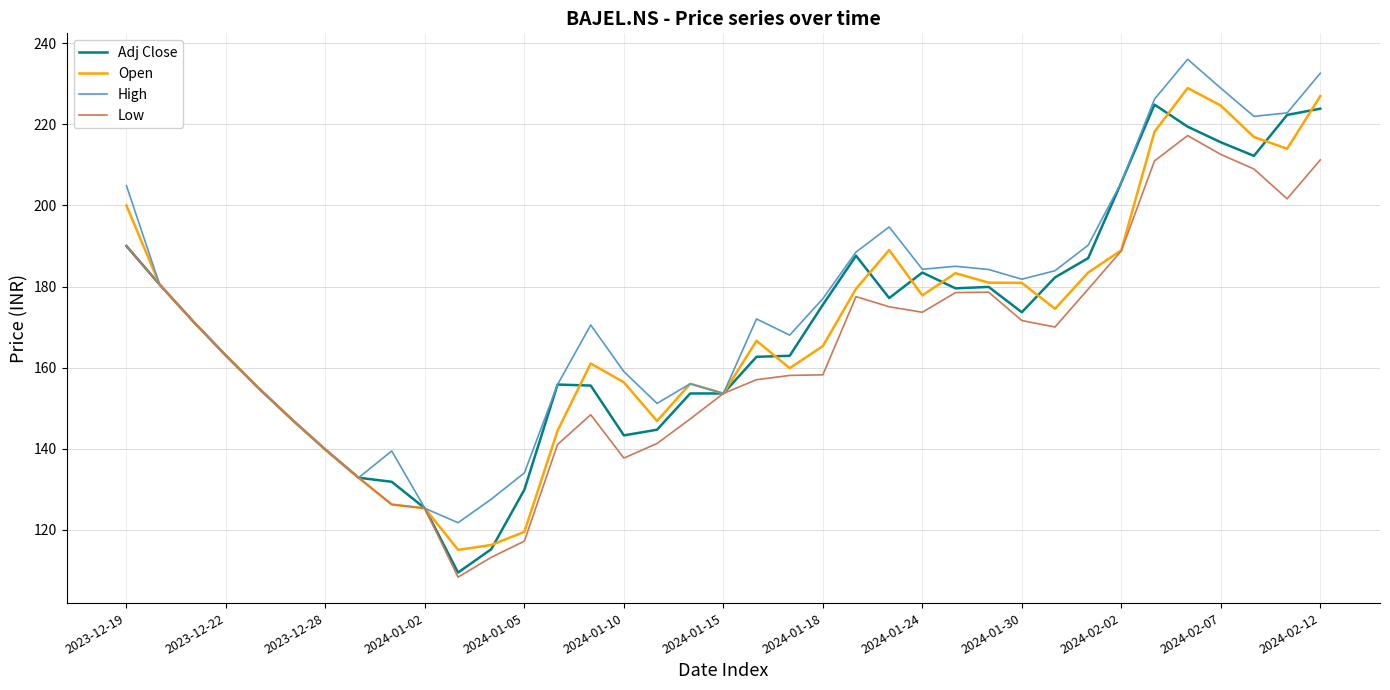

What is the sum of all Adj Close values?

6273.1